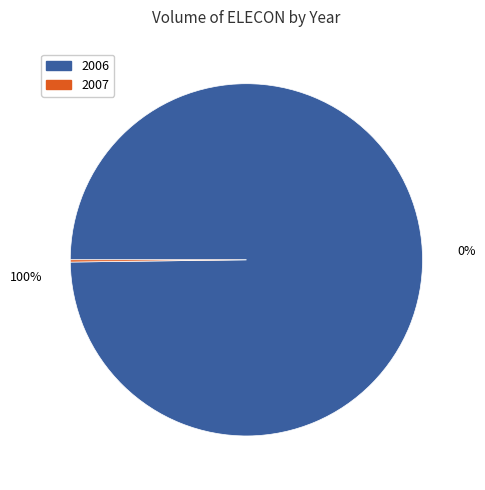

Does 32 represent more than half of the total?

No